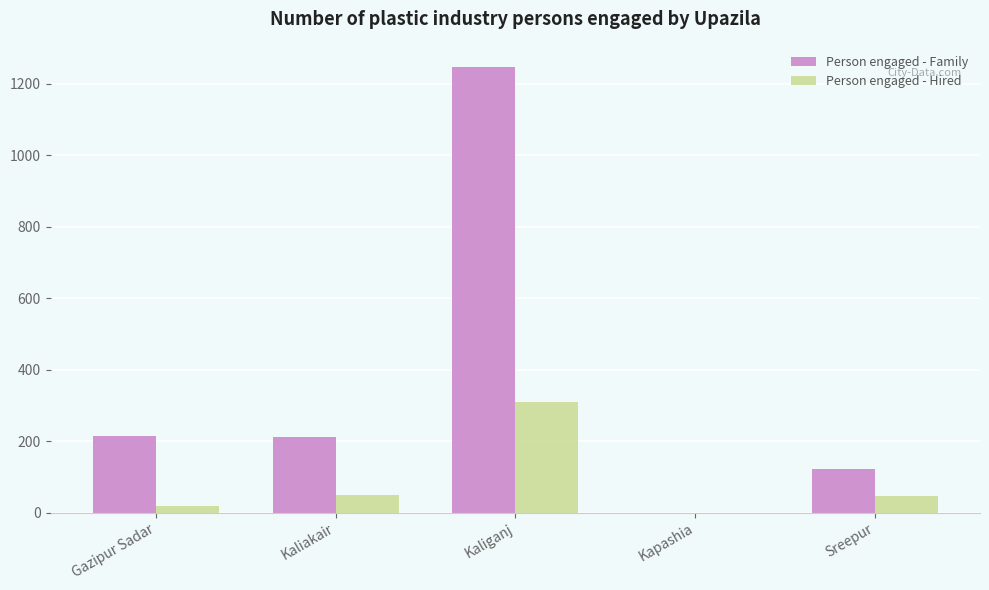

Which series changed the most between Kaliakair and Kaliganj?

Person engaged - Family